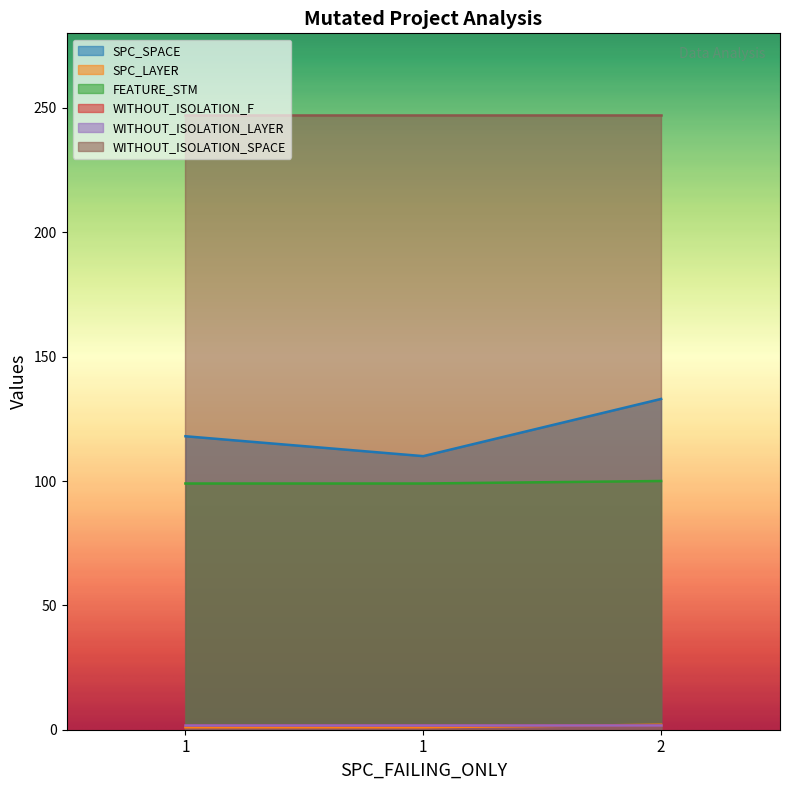

What is the value of the FEATURE_STM point at the 2nd from the left?

99